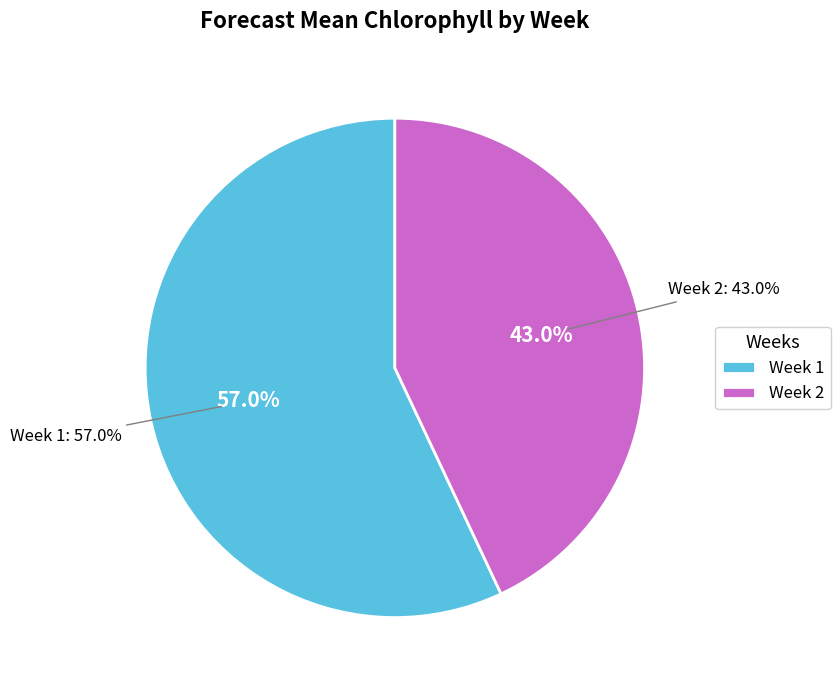

Do Week 2 and Week 1 together represent more than half of the pie?

Yes